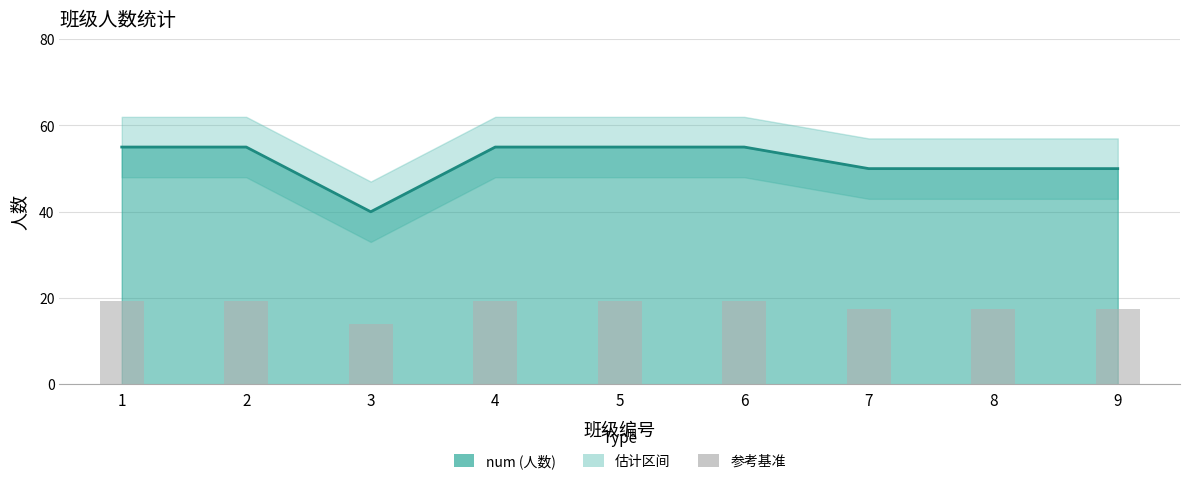

What is the greatest value displayed?

55